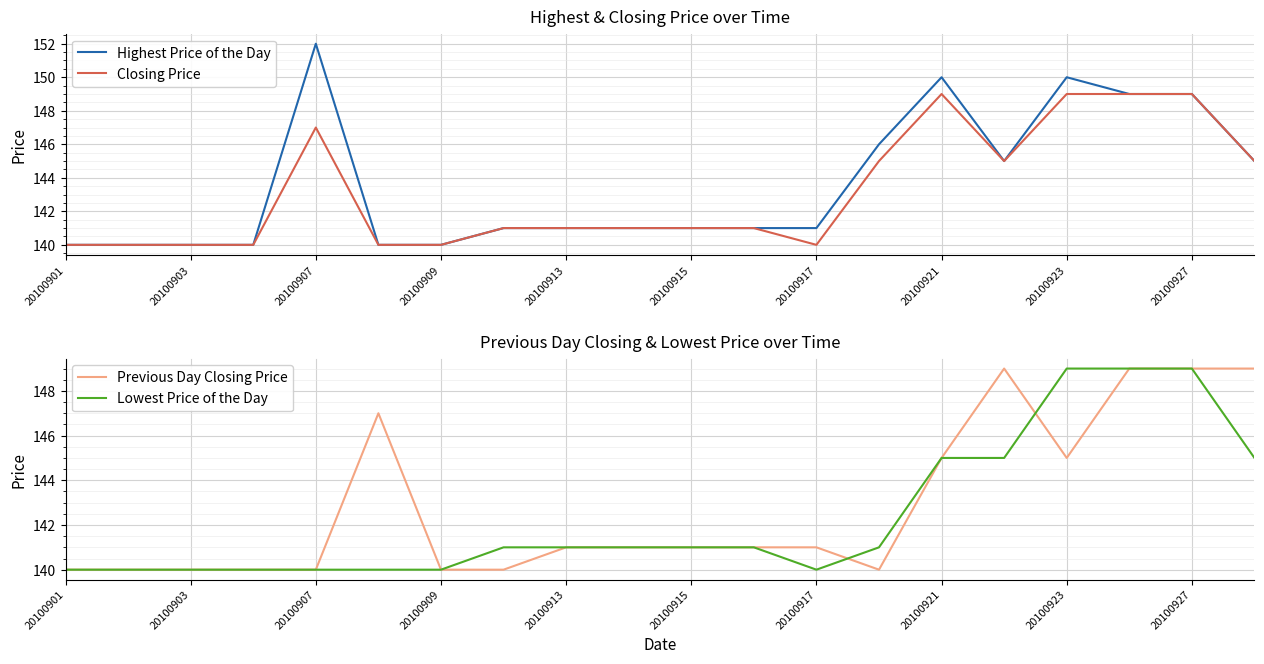

What are all the series names shown in the legend?

Highest Price of the Day, Closing Price, Previous Day Closing Price, Lowest Price of the Day